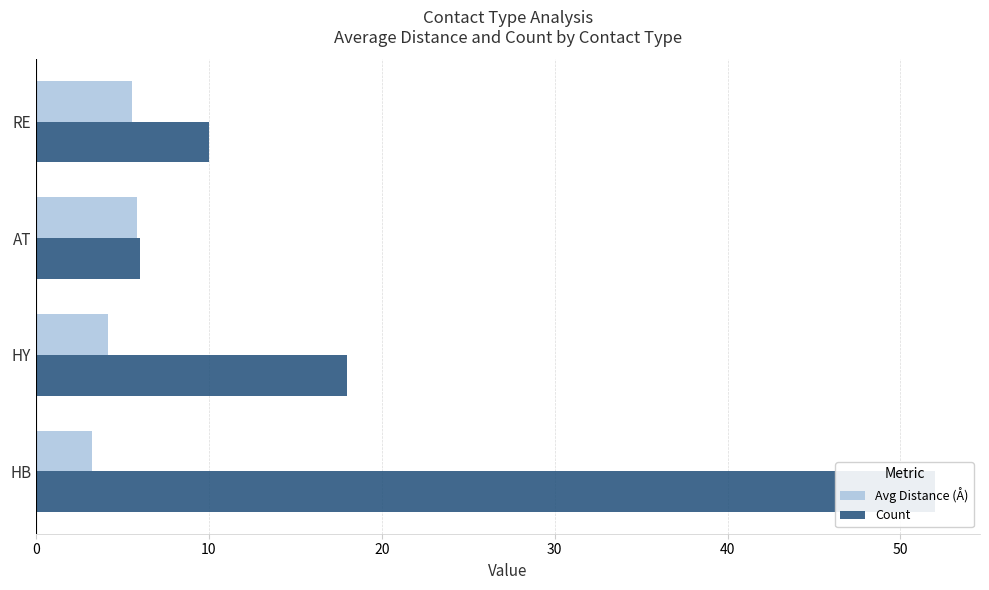

Between HB and HY, which series saw the biggest shift?

Count